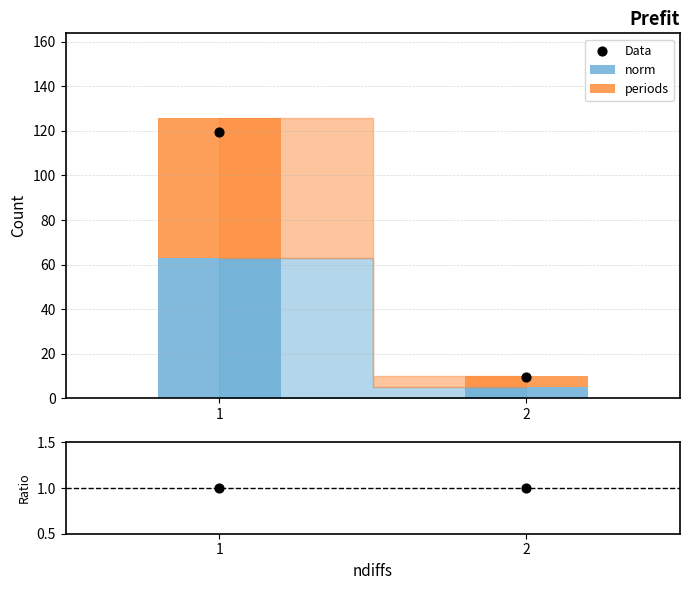

Which series reaches the maximum Y coordinate?

Data